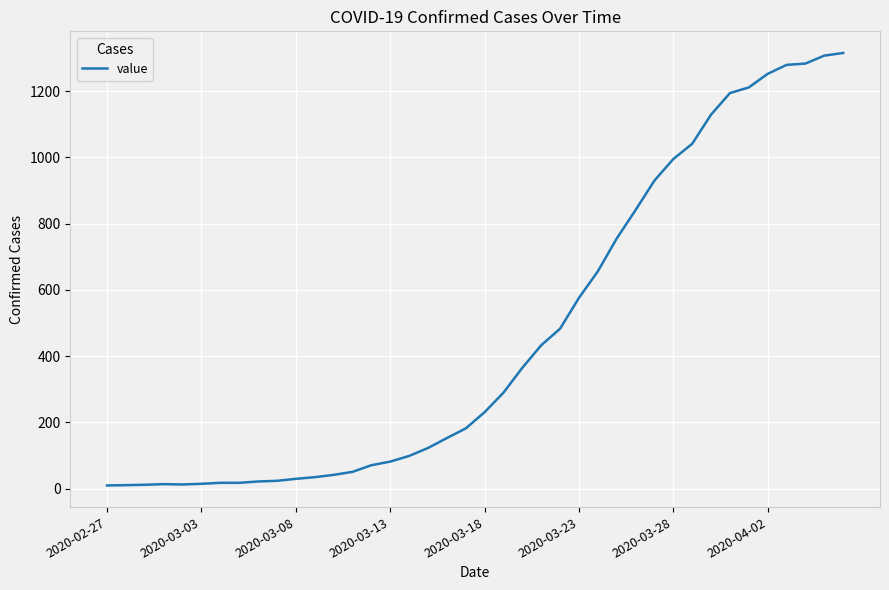

What is the difference between the maximum and minimum values?

1305